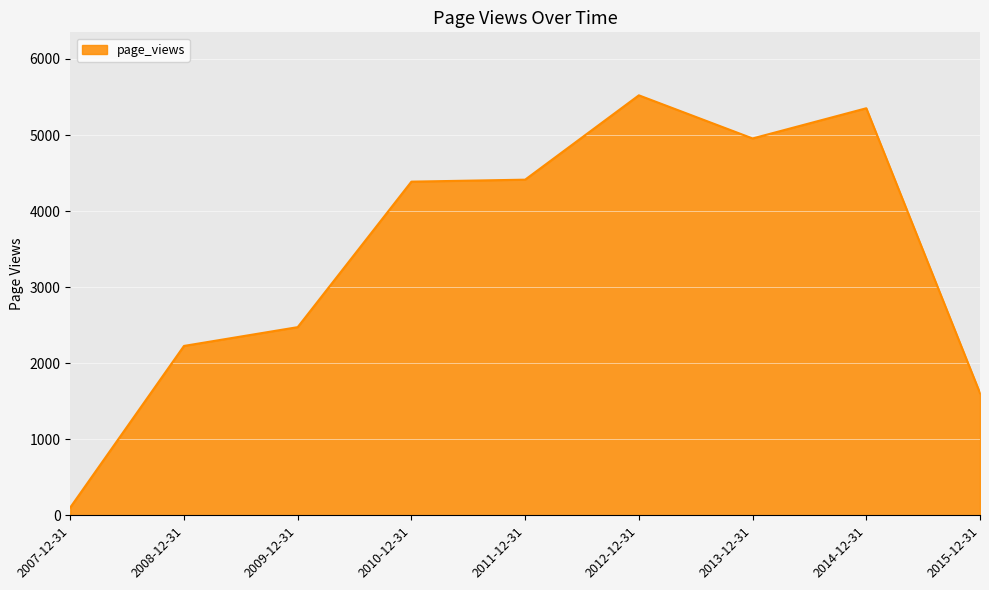

What is the difference between the maximum and second lowest values?

3916